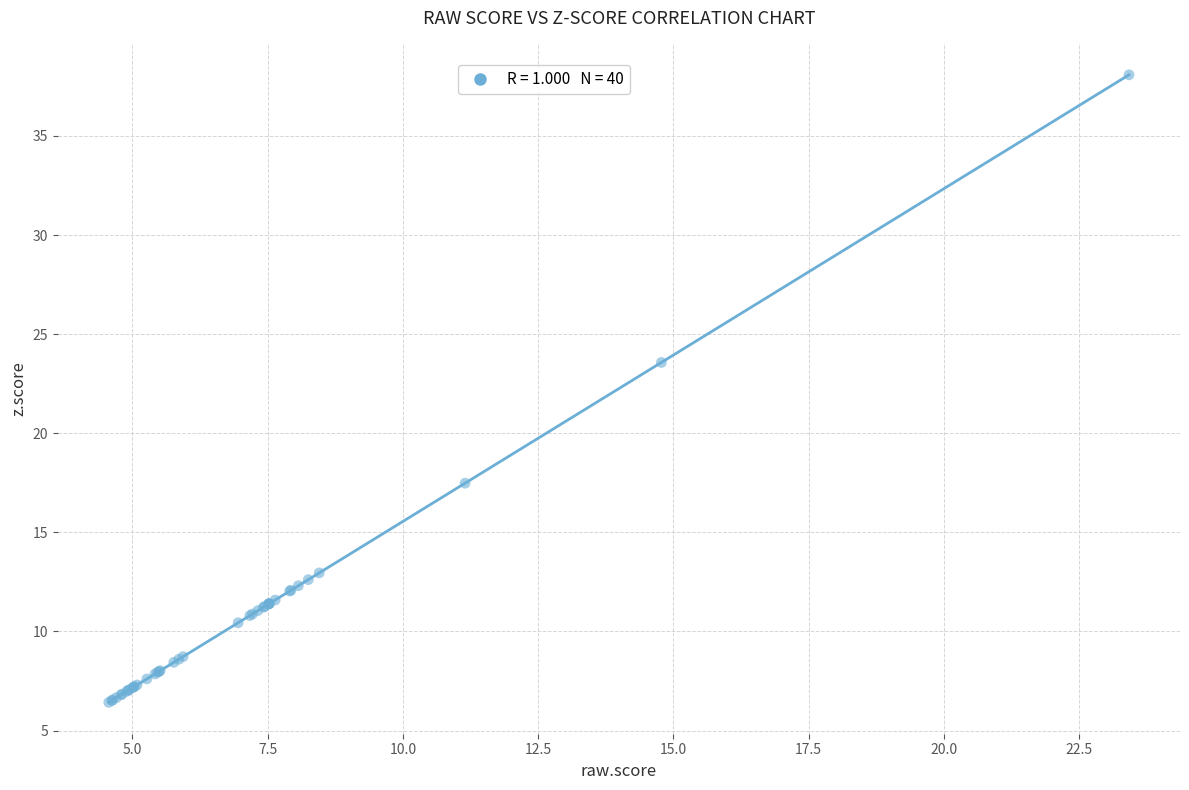

What Y value in the scatter plot is closest to 22?

23.6